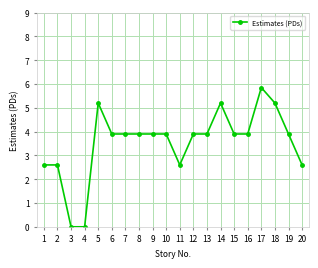

What is the approximate value at 5?

5.2